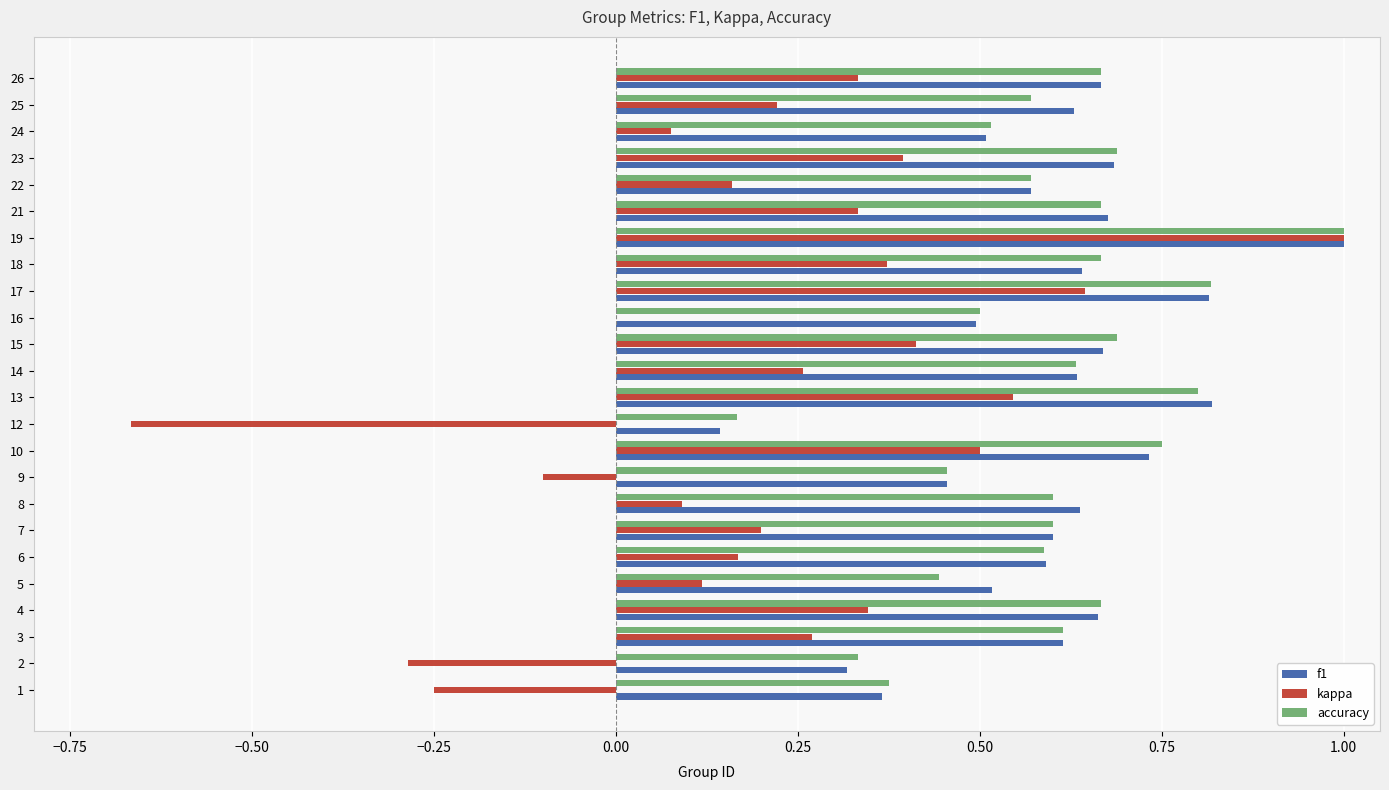

What is the sum of all f1 values?

14.4